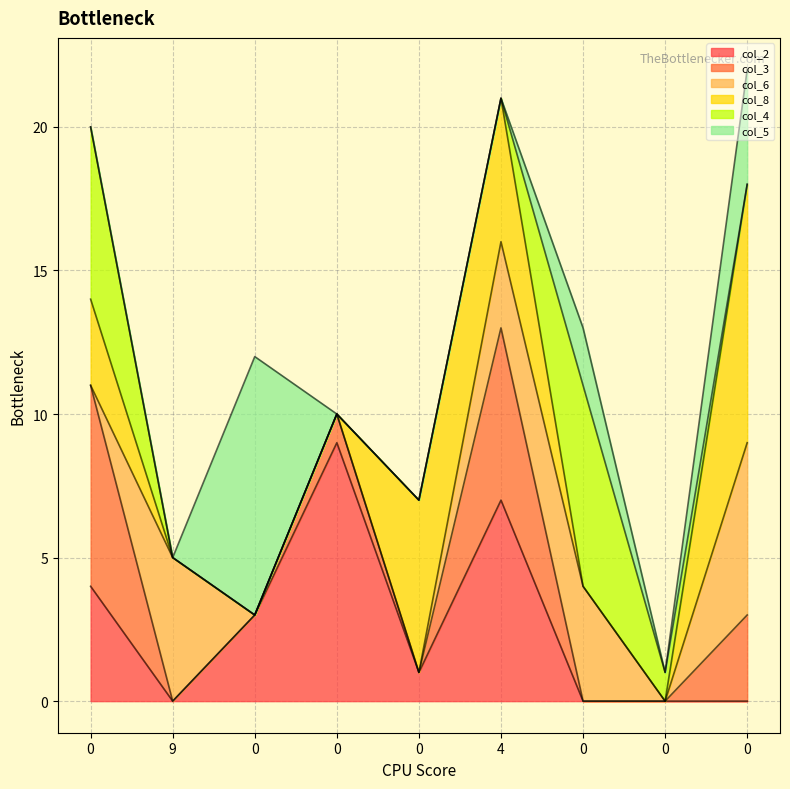

What is the difference between the col_6_line values at 0 and 0?

9